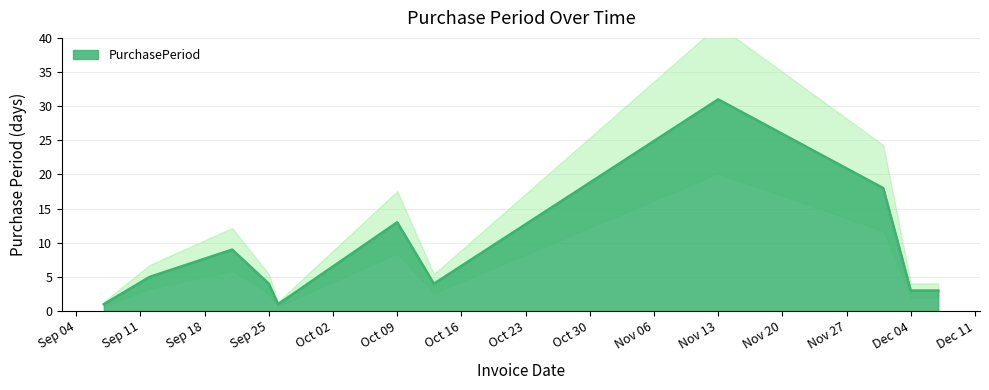

What is the difference between the maximum and minimum values?

30